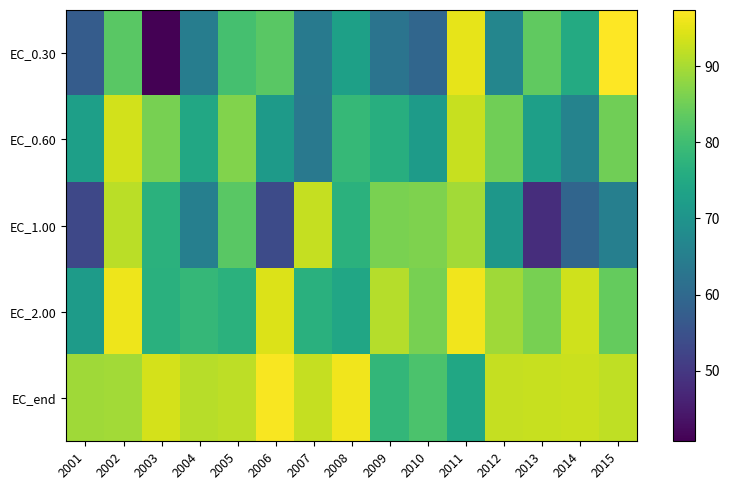

Which series has the largest total across all categories?

EC_end